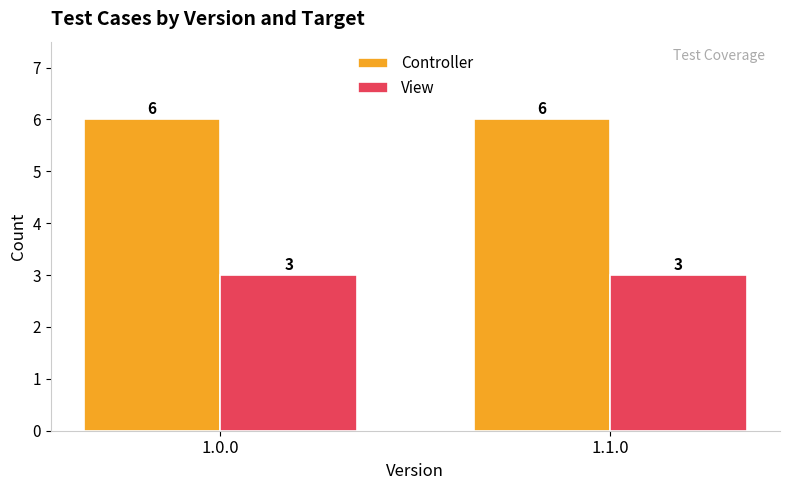

What is the sum of the View values at 1.0.0 and 1.1.0?

6